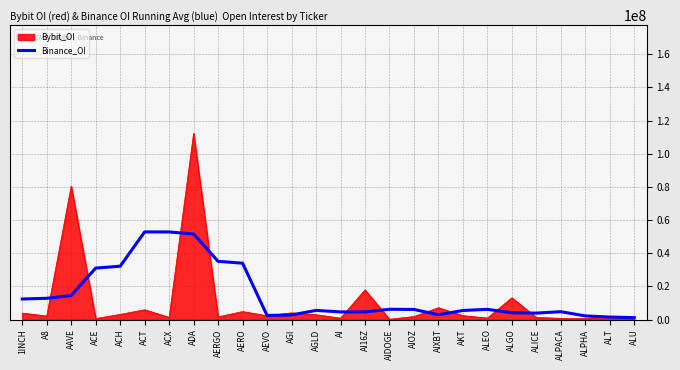

Which series has the largest range (max minus min)?

Bybit_OI